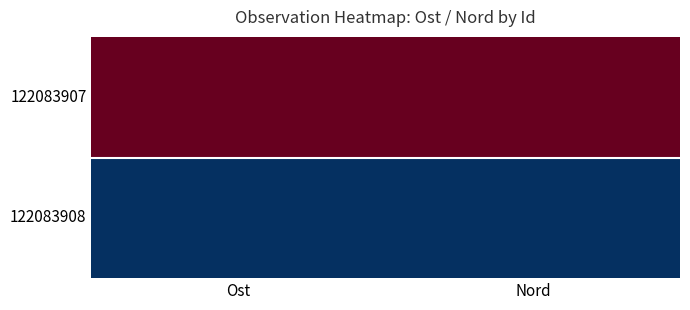

Which series has the widest spread of values?

122083907